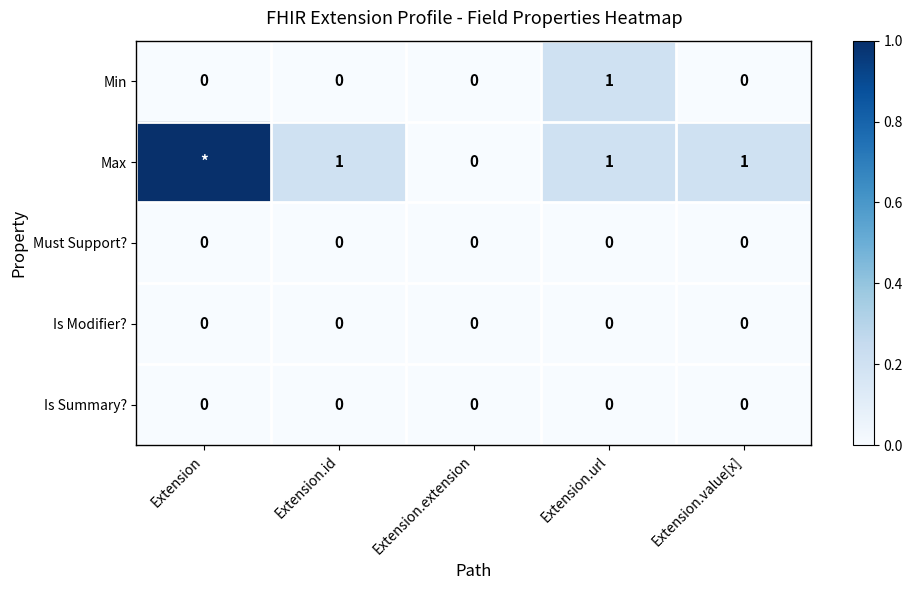

Between Extension.id and Extension.extension, which series saw the biggest shift?

Max